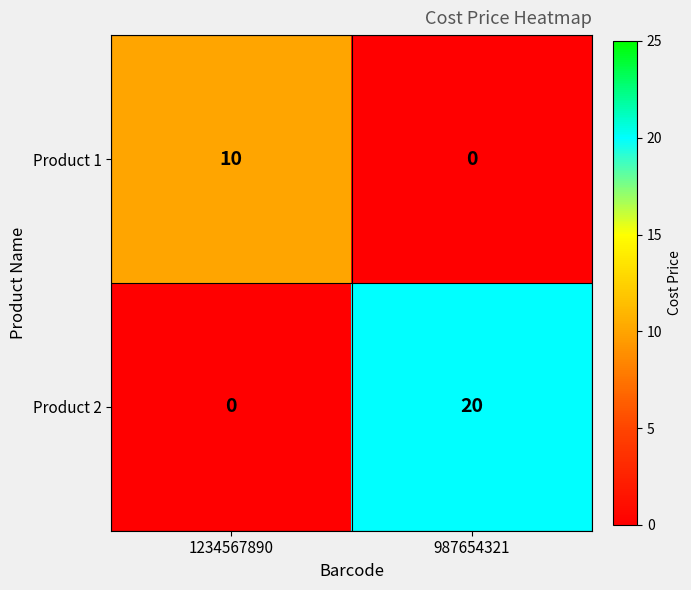

How many series are shown in this chart?

2